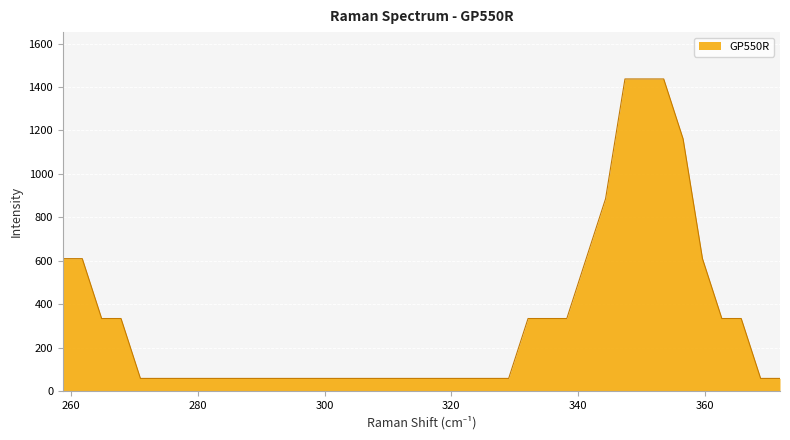

What is the difference between the maximum and minimum values?

1378.0